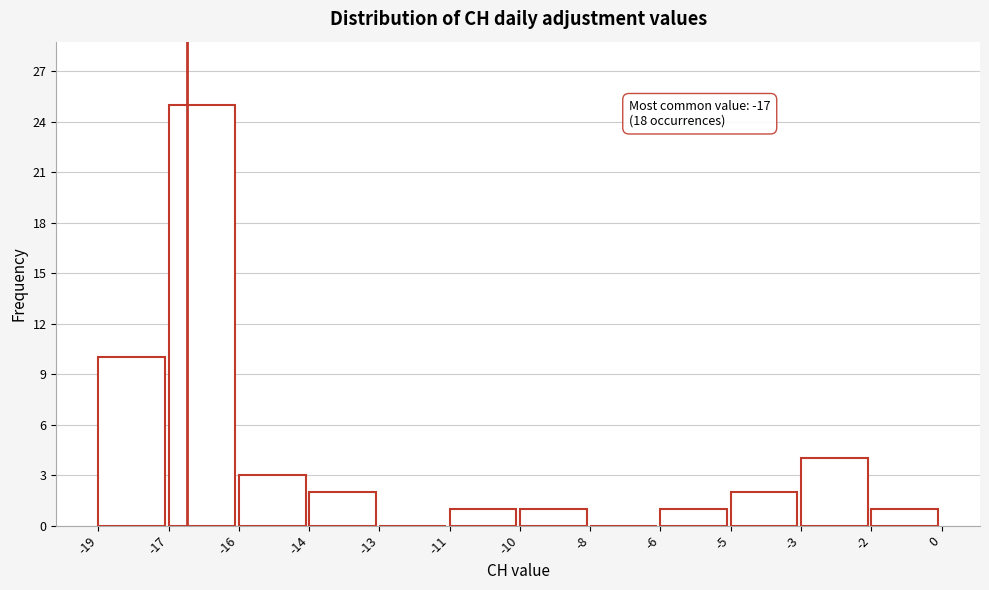

Reading left to right, what are all the values shown in this chart?

-19=10	-17=25	-16=3	-14=2	-13=0	-11=1	-10=1	-8=0	-6=1	-5=2	-3=4	-2=1